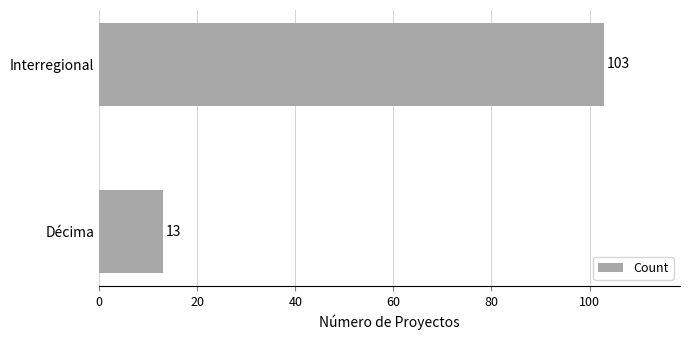

What is the ratio of the value at Interregional to the value at Décima?

7.9